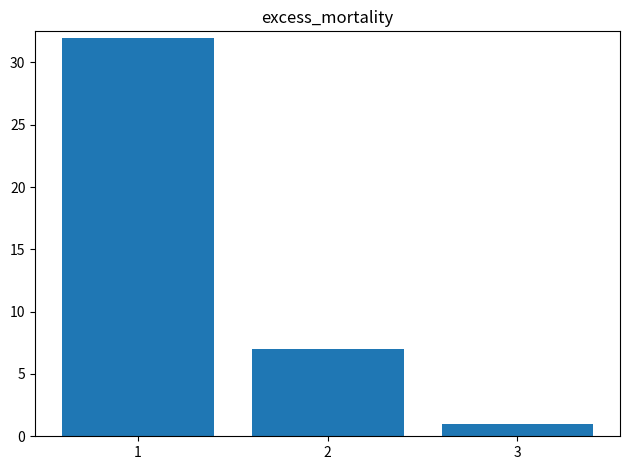

What is the smallest value displayed?

1